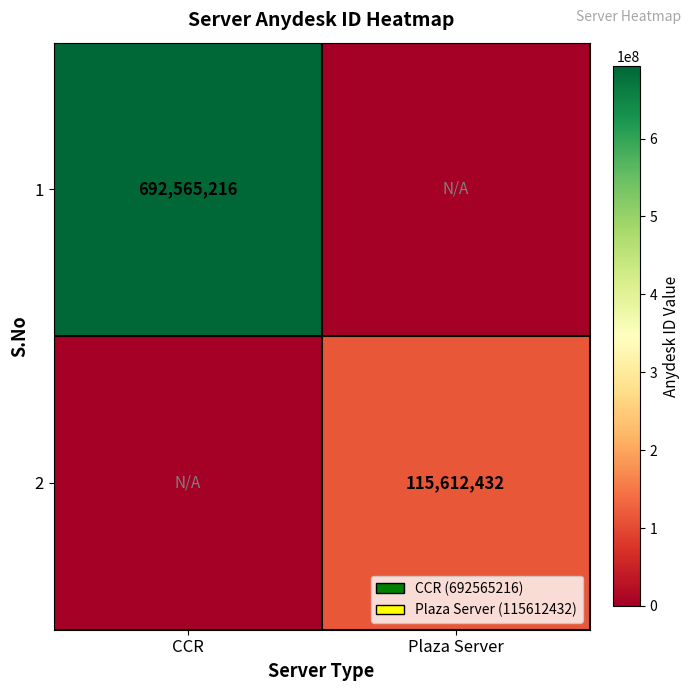

The 1 series shows 1143760028 at CCR. True or false?

False